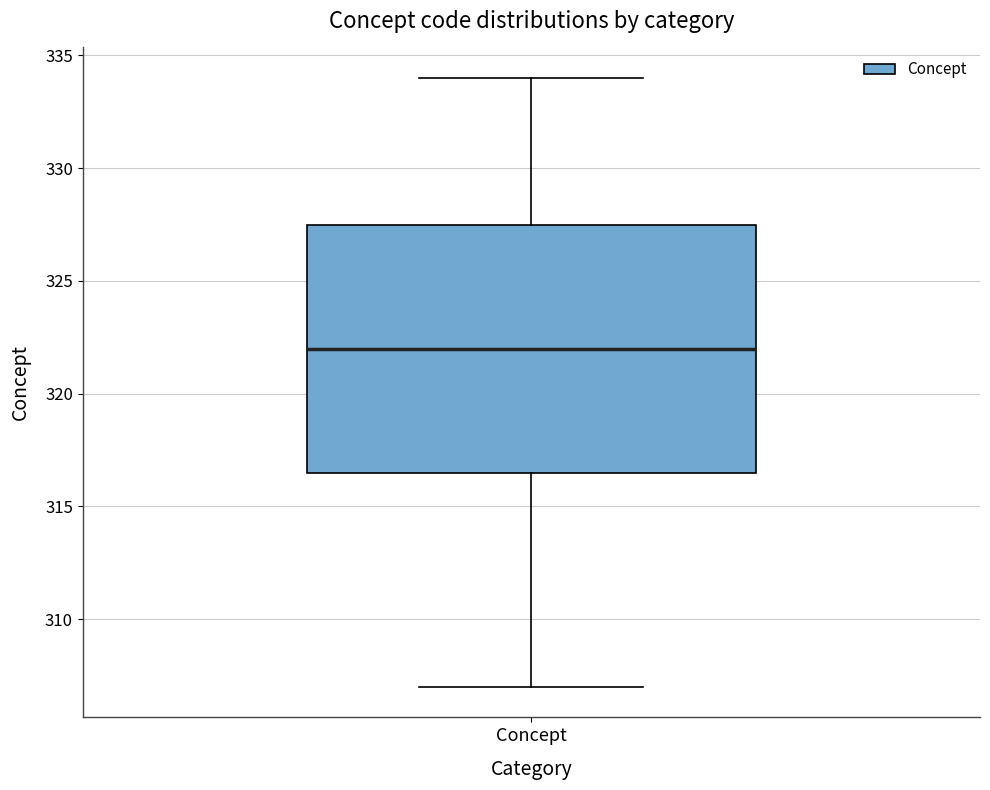

Read this box plot against the y-axis: the position of the median line, the range covered by the box, and the ends of both whiskers. The values are not printed on the chart, so give them approximately, as read against the axis.

median 322.0, box 316.5 to 327.5, whiskers 307.0 to 334.0